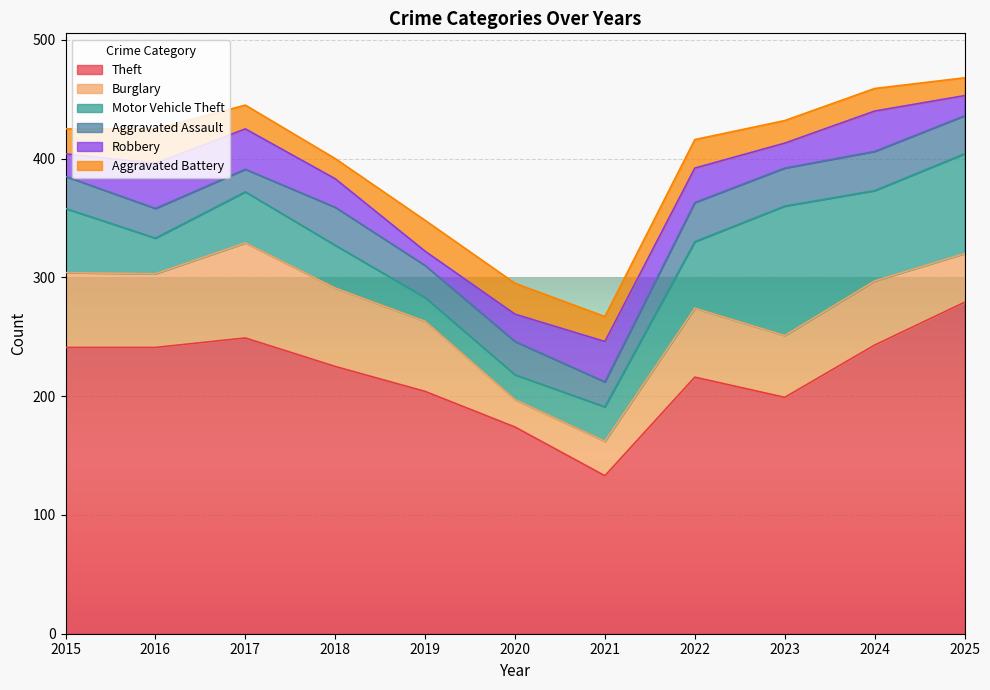

Which series has the widest spread of values?

Theft